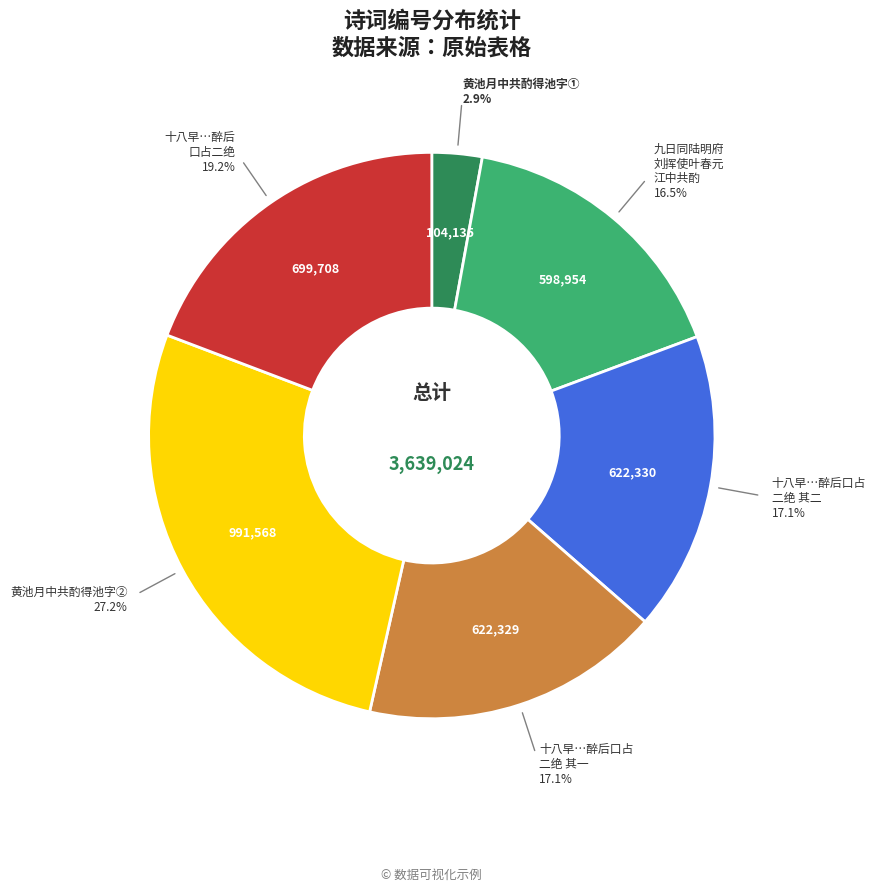

Is there a majority slice in this chart?

No